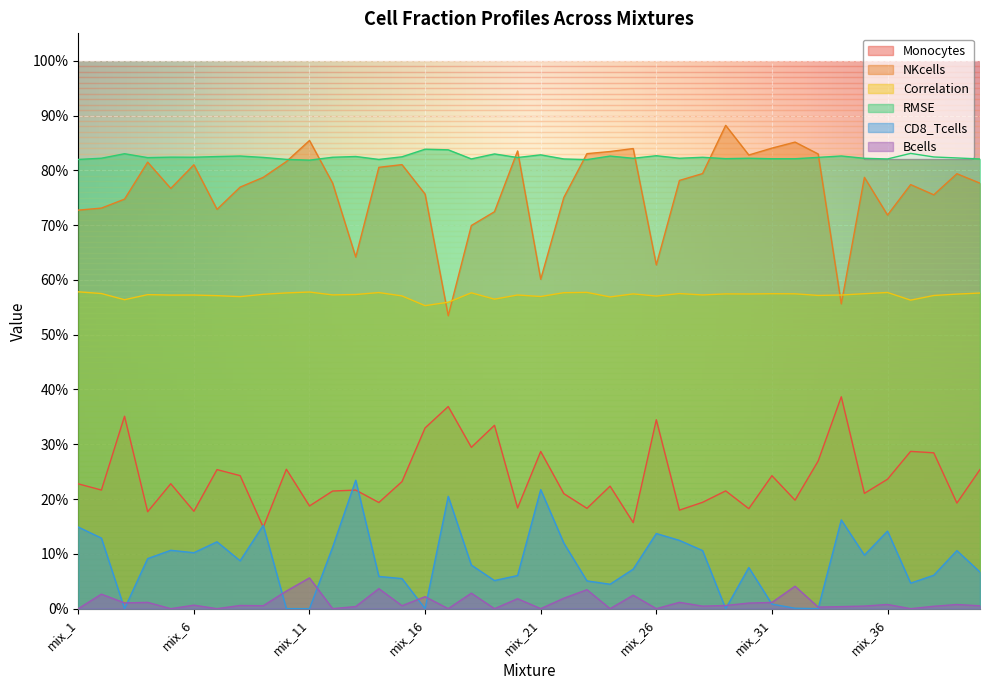

Reading left to right, transcribe all the data shown in this chart.

Monocytes: 0.2	0.2	0.4	0.2	0.2	0.2	0.3	0.2	0.1	0.3	0.2	0.2	0.2	0.2	0.2	0.3	0.4	0.3	0.3	0.2	0.3	0.2	0.2	0.2	0.2	0.3	0.2	0.2	0.2	0.2	0.2	0.2	0.3	0.4	0.2	0.2	0.3	0.3	0.2	0.3
NKcells: 0.7	0.7	0.7	0.8	0.8	0.8	0.7	0.8	0.8	0.8	0.9	0.8	0.6	0.8	0.8	0.8	0.5	0.7	0.7	0.8	0.6	0.8	0.8	0.8	0.8	0.6	0.8	0.8	0.9	0.8	0.8	0.9	0.8	0.6	0.8	0.7	0.8	0.8	0.8	0.8
Correlation: 0.6	0.6	0.6	0.6	0.6	0.6	0.6	0.6	0.6	0.6	0.6	0.6	0.6	0.6	0.6	0.6	0.6	0.6	0.6	0.6	0.6	0.6	0.6	0.6	0.6	0.6	0.6	0.6	0.6	0.6	0.6	0.6	0.6	0.6	0.6	0.6	0.6	0.6	0.6	0.6
RMSE: 0.8	0.8	0.8	0.8	0.8	0.8	0.8	0.8	0.8	0.8	0.8	0.8	0.8	0.8	0.8	0.8	0.8	0.8	0.8	0.8	0.8	0.8	0.8	0.8	0.8	0.8	0.8	0.8	0.8	0.8	0.8	0.8	0.8	0.8	0.8	0.8	0.8	0.8	0.8	0.8
CD8_Tcells: 0.1	0.1	0.0	0.1	0.1	0.1	0.1	0.1	0.2	0.0	0.0	0.1	0.2	0.1	0.1	0.0	0.2	0.1	0.1	0.1	0.2	0.1	0.1	0.0	0.1	0.1	0.1	0.1	0.0	0.1	0.0	0.0	0.0	0.2	0.1	0.1	0.0	0.1	0.1	0.1
Bcells: 0.0	0.0	0.0	0.0	0.0	0.0	0.0	0.0	0.0	0.0	0.1	0.0	0.0	0.0	0.0	0.0	0.0	0.0	0.0	0.0	0.0	0.0	0.0	0.0	0.0	0.0	0.0	0.0	0.0	0.0	0.0	0.0	0.0	0.0	0.0	0.0	0.0	0.0	0.0	0.0